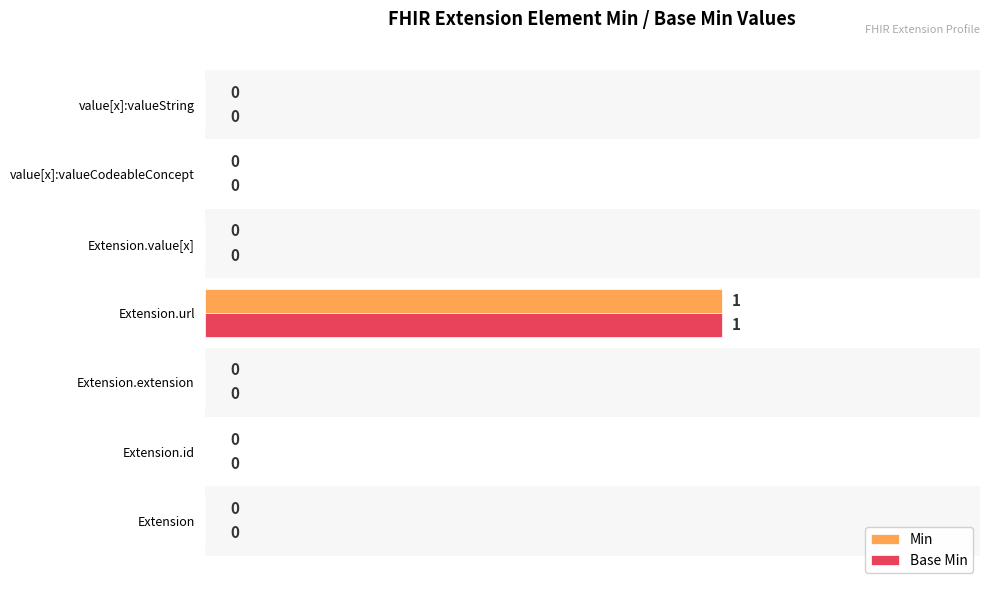

At which category is the sum across all series the highest?

Extension.url